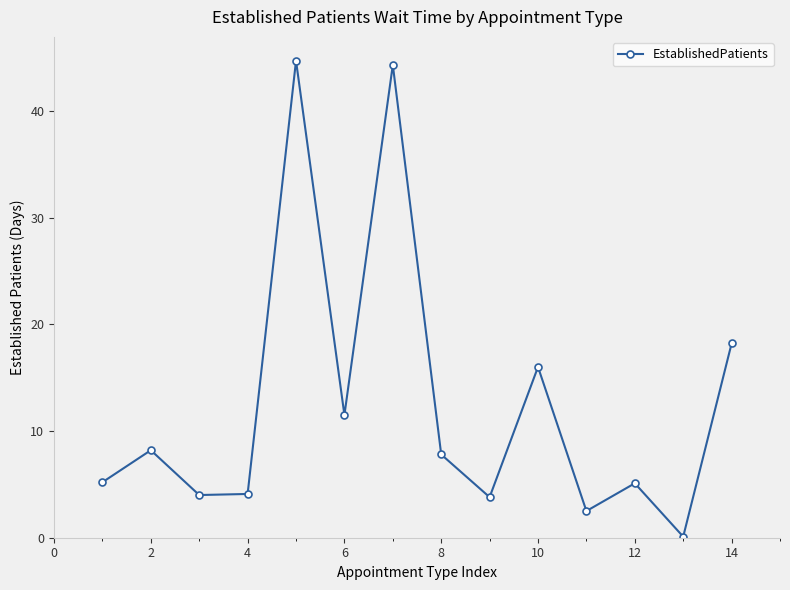

What is the average value?

12.5